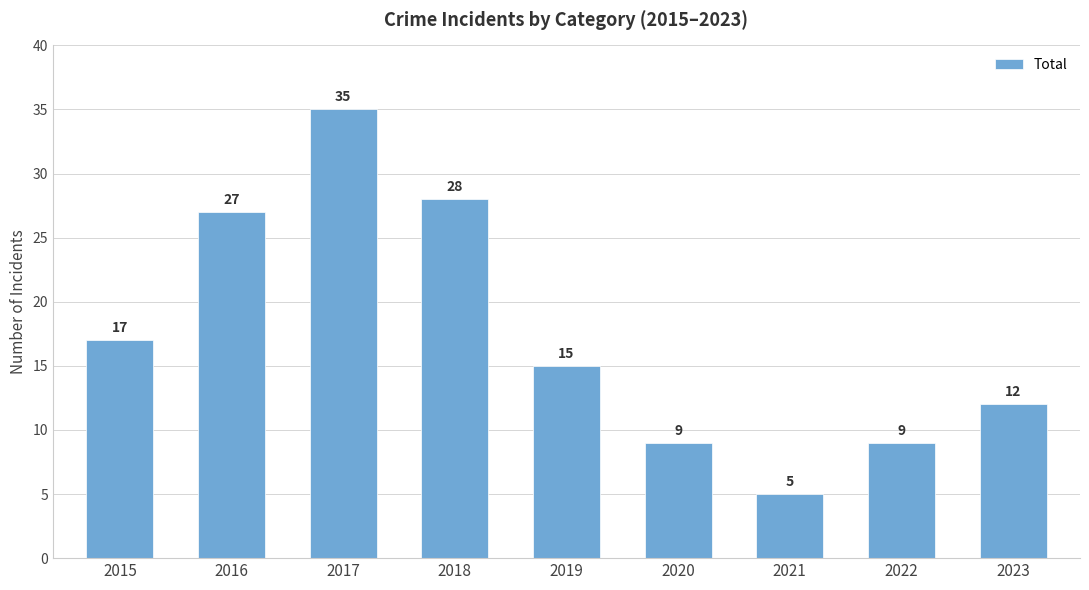

What is the greatest value displayed?

35